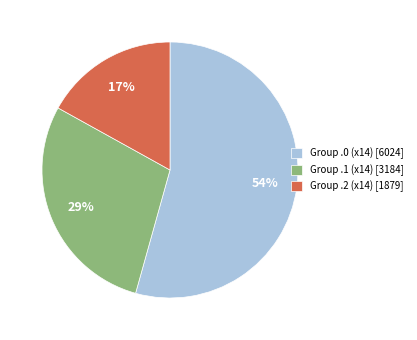

What percentage is the Group .1 (x14) [3184] slice, to the nearest percent?

29%